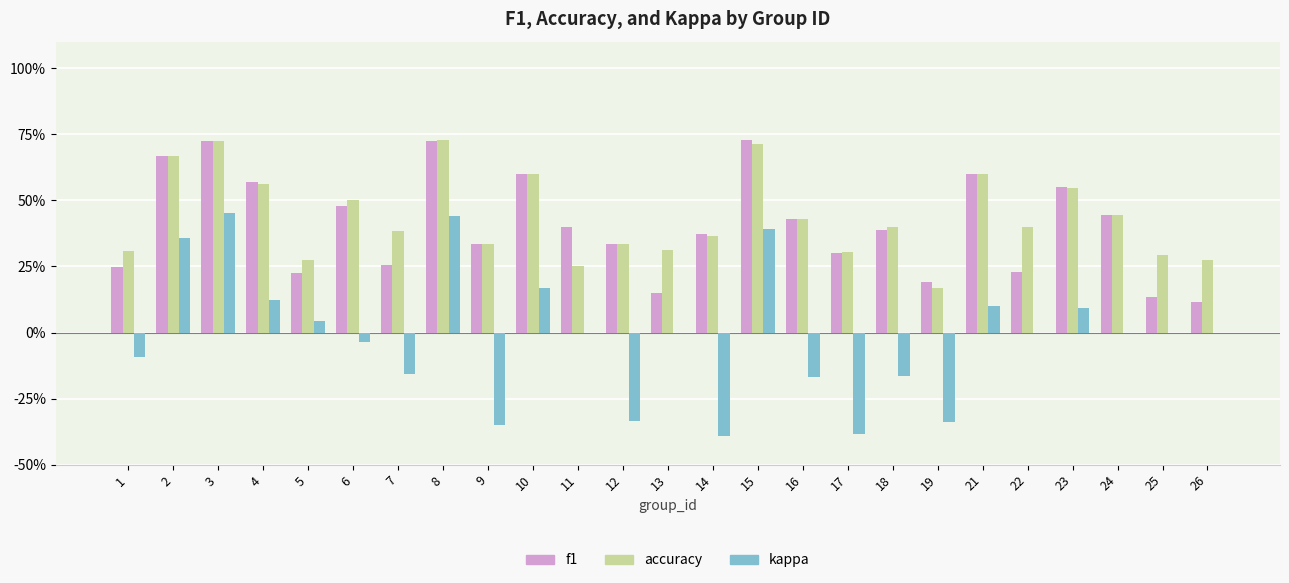

Rank the categories by kappa value from lowest to highest.

14, 17, 9, 19, 12, 16, 18, 7, 1, 6, 11, 13, 22, 24, 25, 26, 5, 23, 21, 4, 10, 2, 15, 8, 3